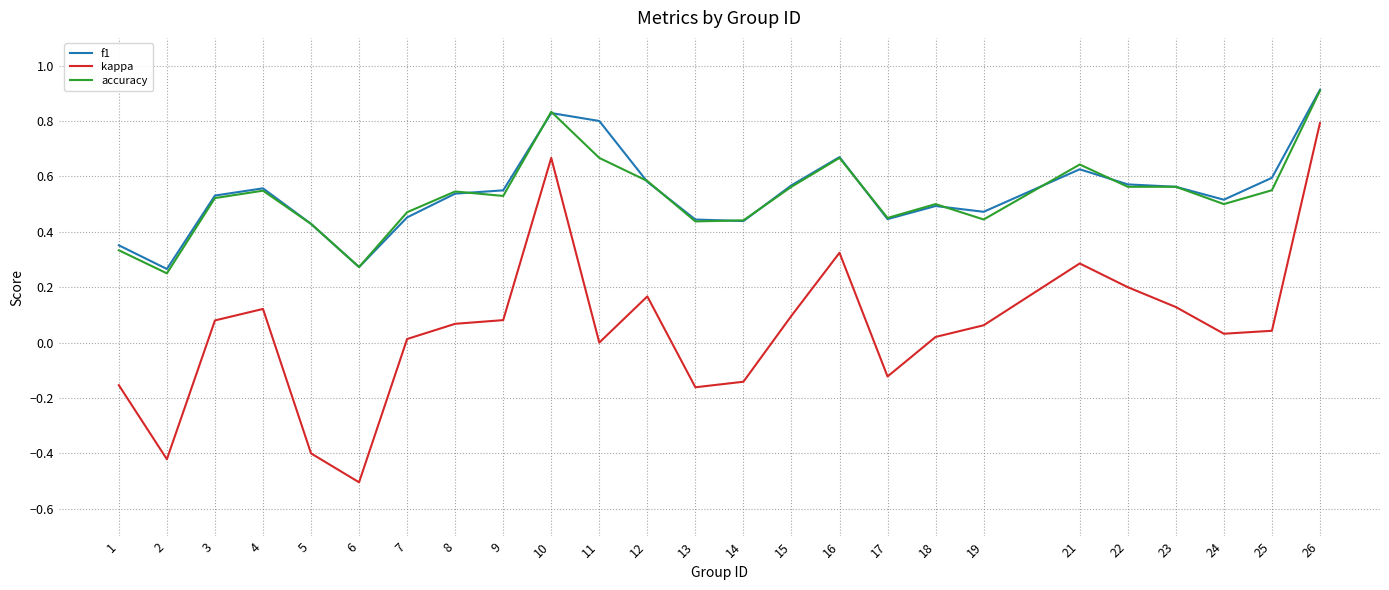

How many distinct data groups are displayed?

3